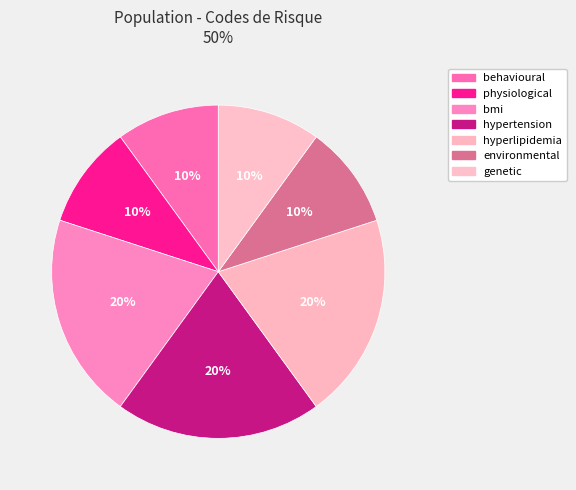

What is the smallest slice in the pie chart?

behavioural